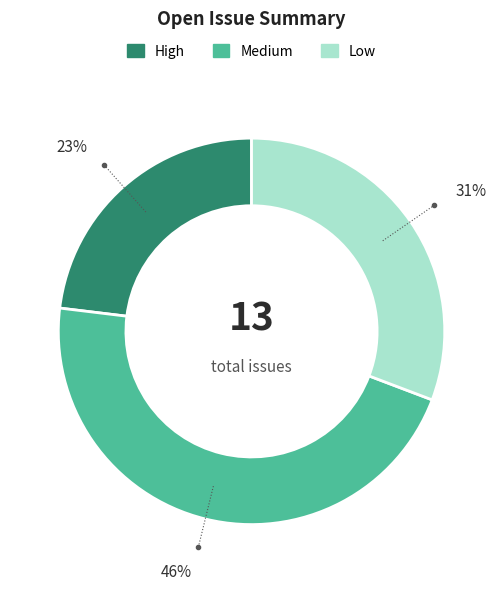

To the nearest percent, what is the difference between the High and Low slice percentages?

8%